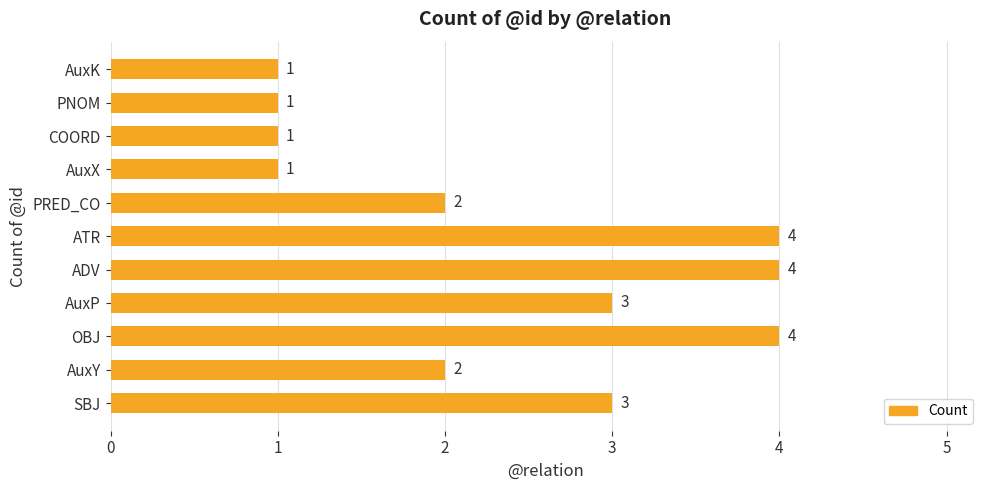

True or false: the data shows 1 at AuxX.

True